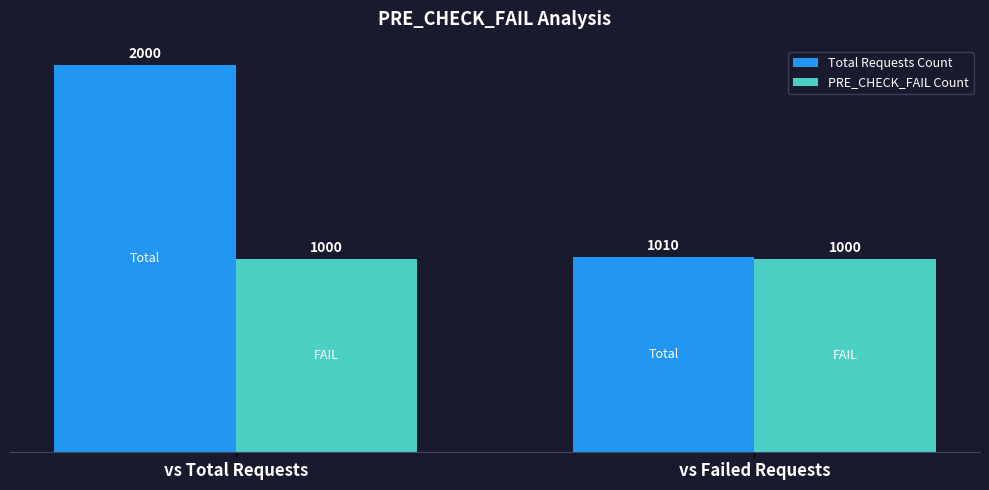

Reading left to right, what are all the values shown in this chart?

Total Requests Count: 2000	1010
PRE_CHECK_FAIL Count: 1000	1000